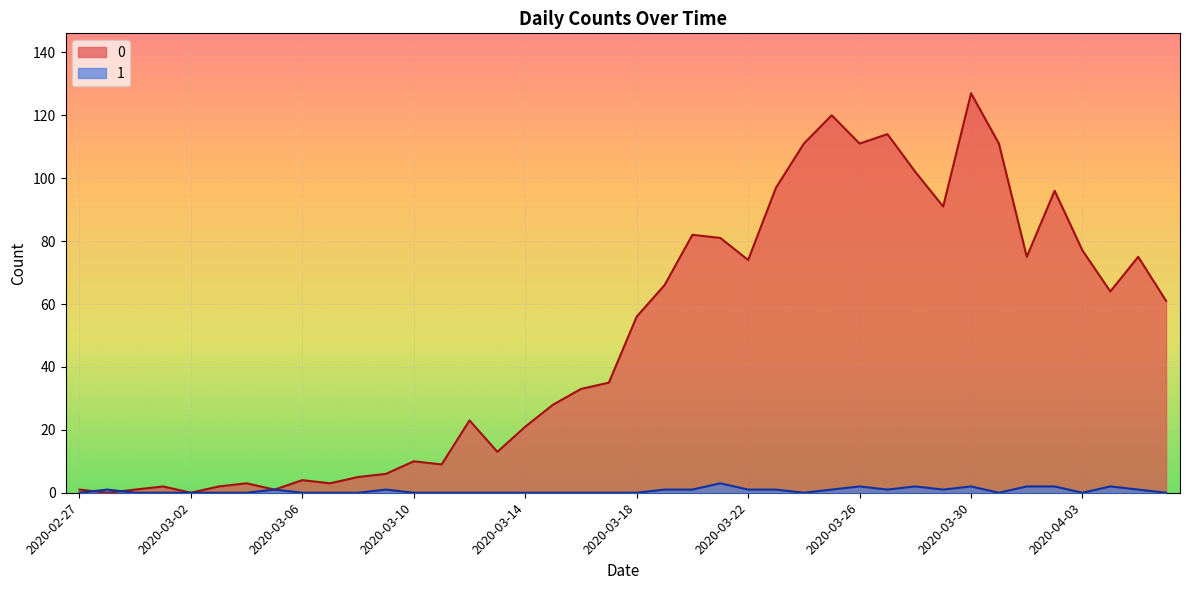

List the series in order of their peak value, highest first.

0, 1